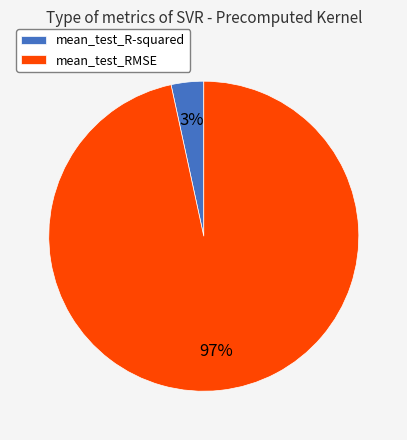

Is there a majority slice in this chart?

Yes